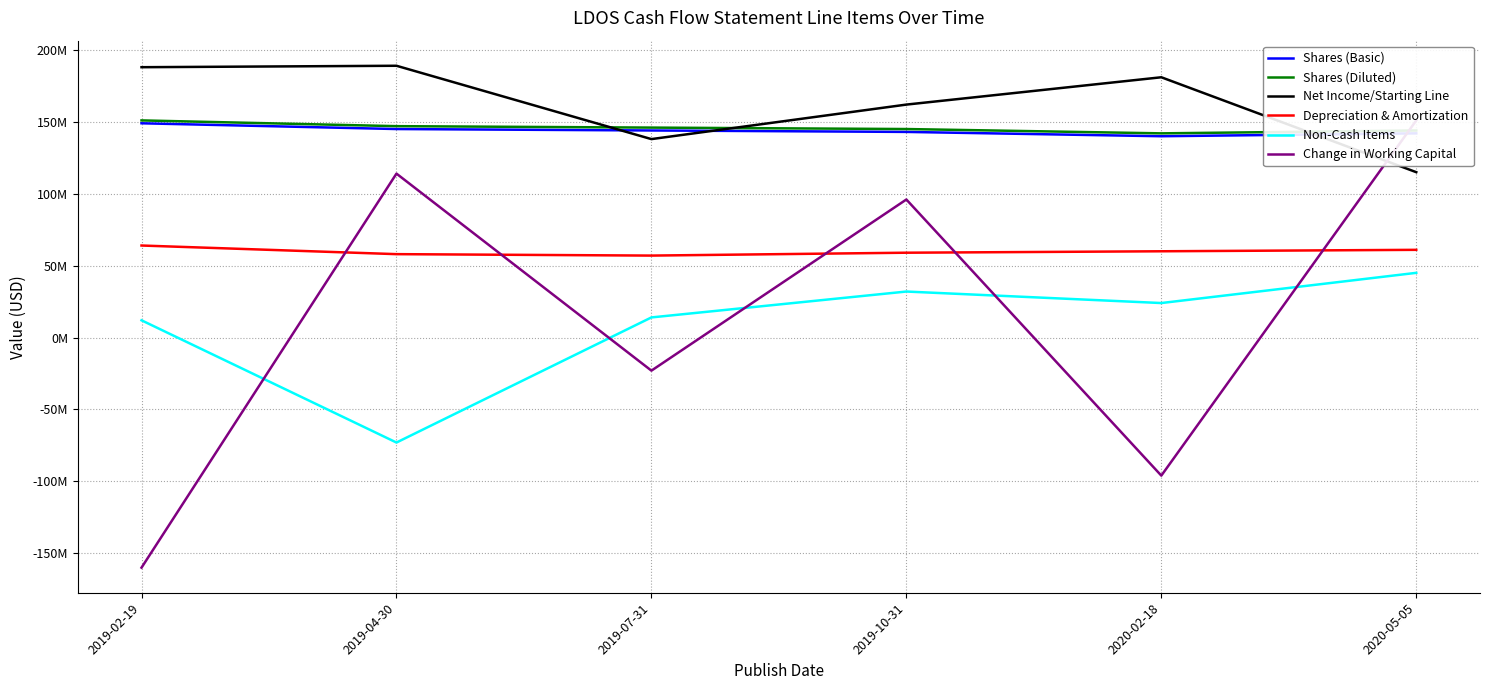

True or false: Depreciation & Amortization and Non-Cash Items intersect in this chart.

False